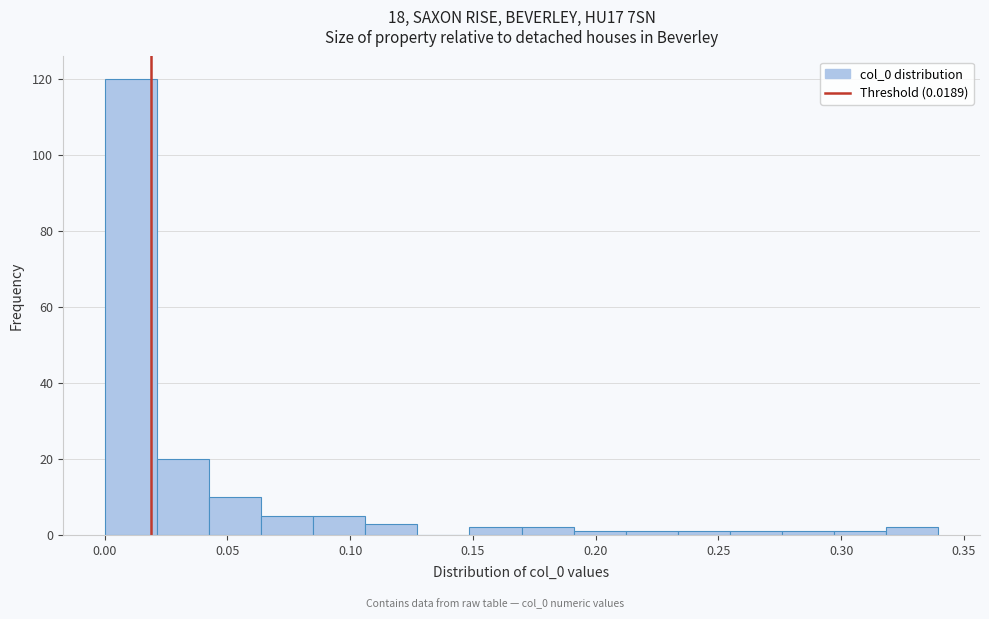

Reading left to right, list every bar in this chart as the range it spans on the x-axis followed by its height. Neither the bar edges nor the heights are printed on the chart, so give them approximately, as read against the axes.

0.000 to 0.020: 120
0.020 to 0.040: 20
0.040 to 0.065: 10
0.065 to 0.085: 6
0.085 to 0.105: 6
0.105 to 0.125: 4
0.125 to 0.150: 0
0.150 to 0.170: 2
0.170 to 0.190: 2
0.190 to 0.210: under 2
0.210 to 0.235: under 2
0.235 to 0.255: under 2
0.255 to 0.275: under 2
0.275 to 0.295: under 2
0.295 to 0.320: under 2
0.320 to 0.340: 2